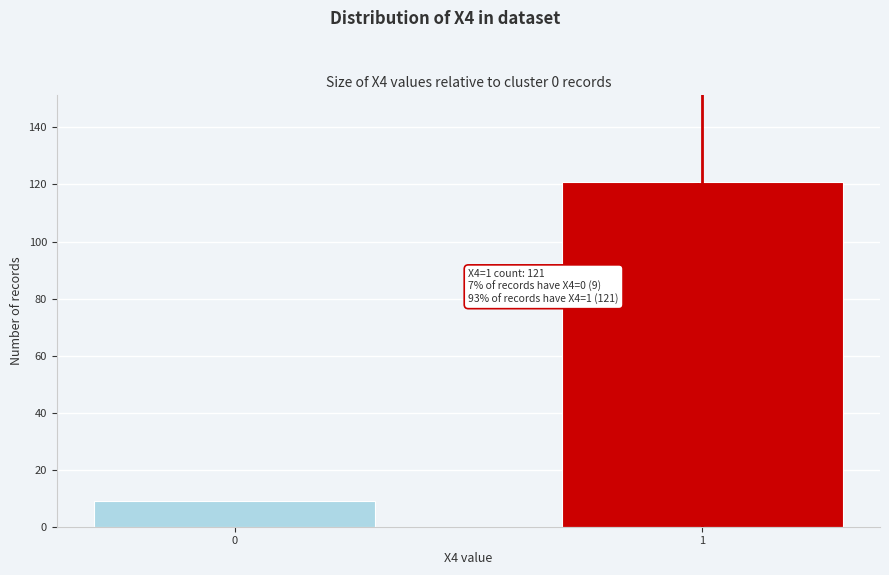

Reading right to left, list all the values displayed in this chart.

121	9